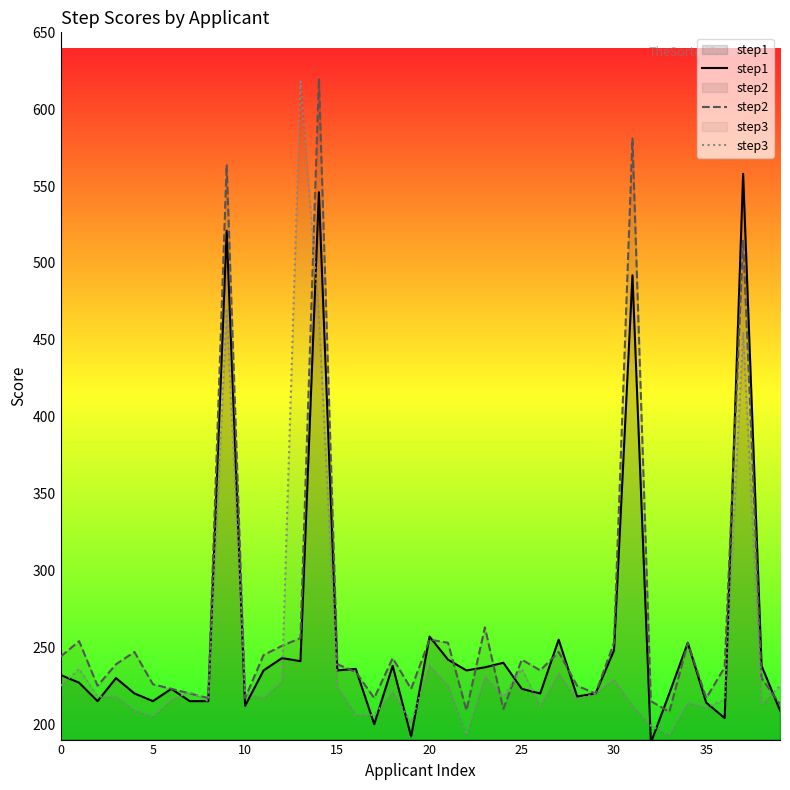

The value of step1 at 5 is 84. True or false?

False